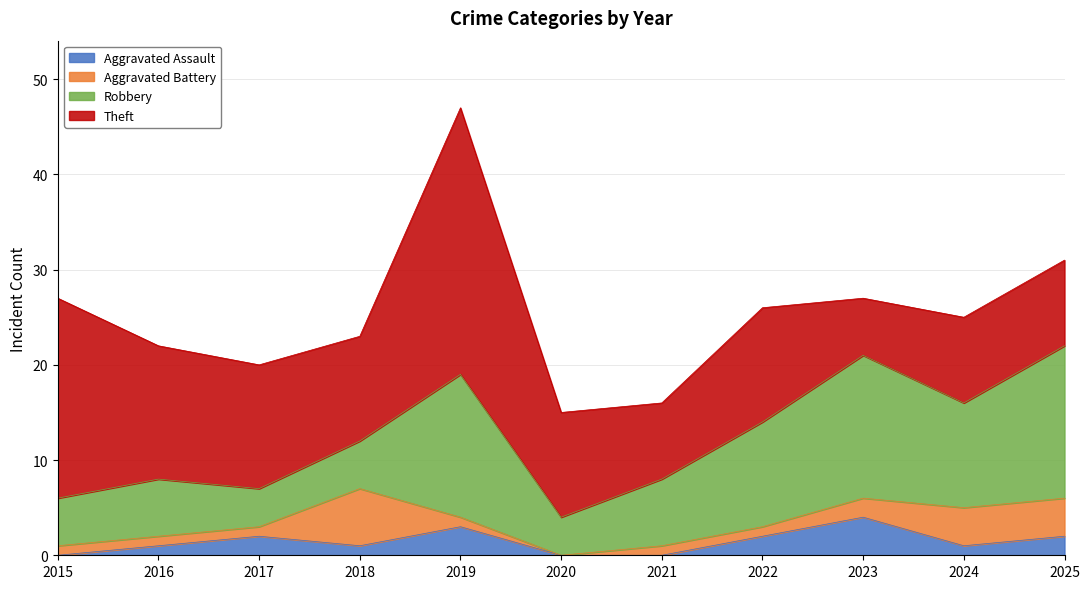

What is the value of the Robbery point at the 8th from the left?

11